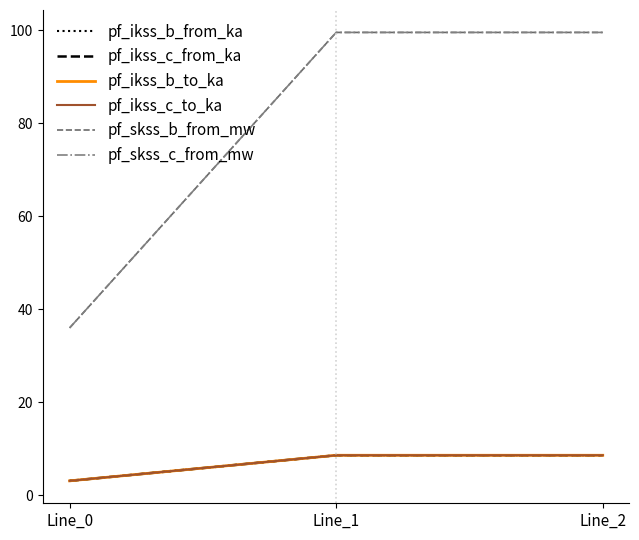

Rank the categories by pf_ikss_c_to_ka value from lowest to highest.

Line_0, Line_1, Line_2